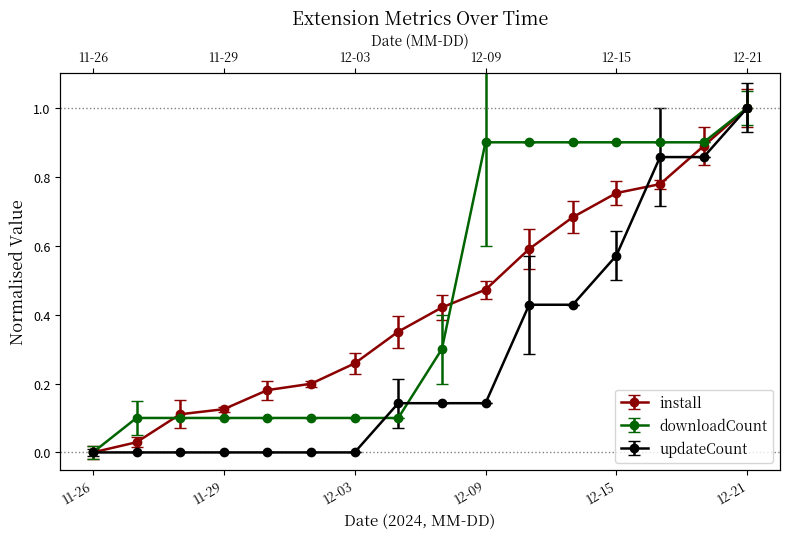

Is the value of install at 2024-12-09 greater than the value of updateCount at 2024-12-07?

Yes